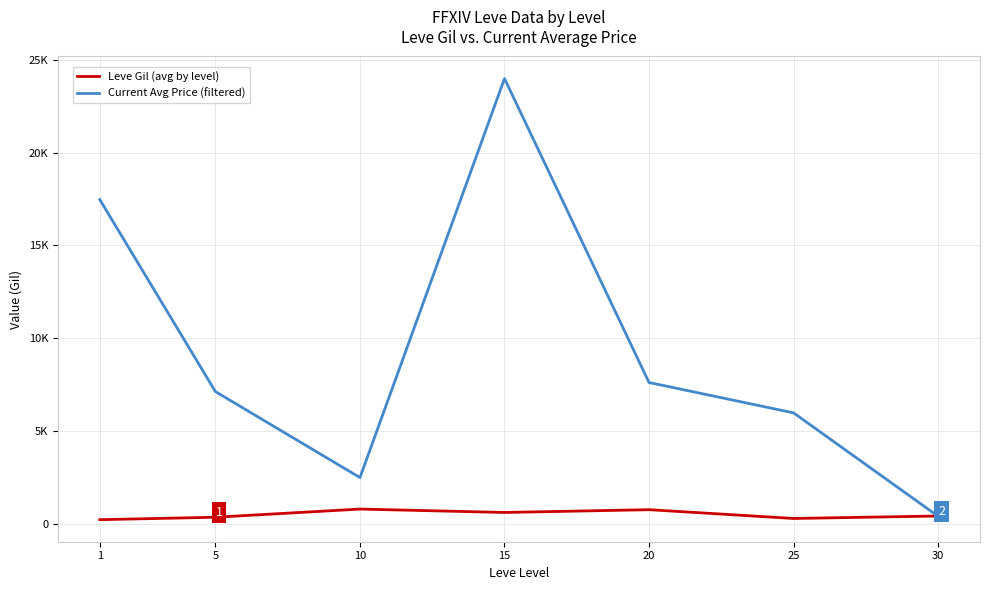

Reading left to right, what are all the values shown in this chart?

Leve Gil (avg by level): 232.5	363.3	803.3	620.0	770.0	296.7	430.0
Current Avg Price (filtered): 17469.8	7129.7	2500.0	23991.7	7620.0	5985.7	416.5